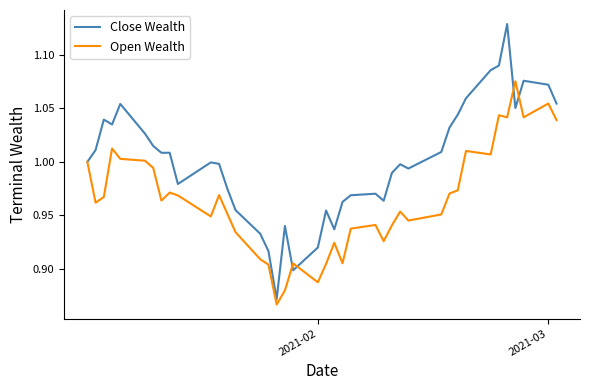

List the series in order of their overall mean, lowest first.

Open Wealth, Close Wealth